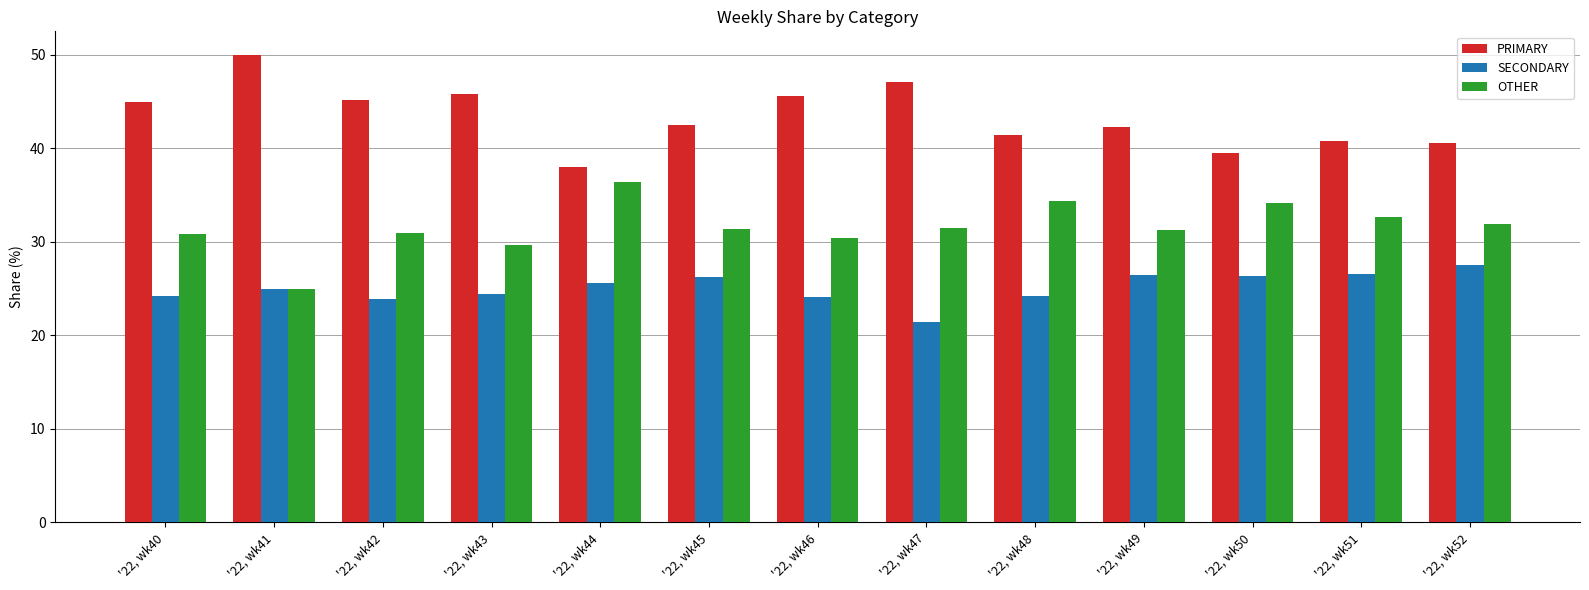

At which label does SECONDARY reach its minimum?

'22, wk47